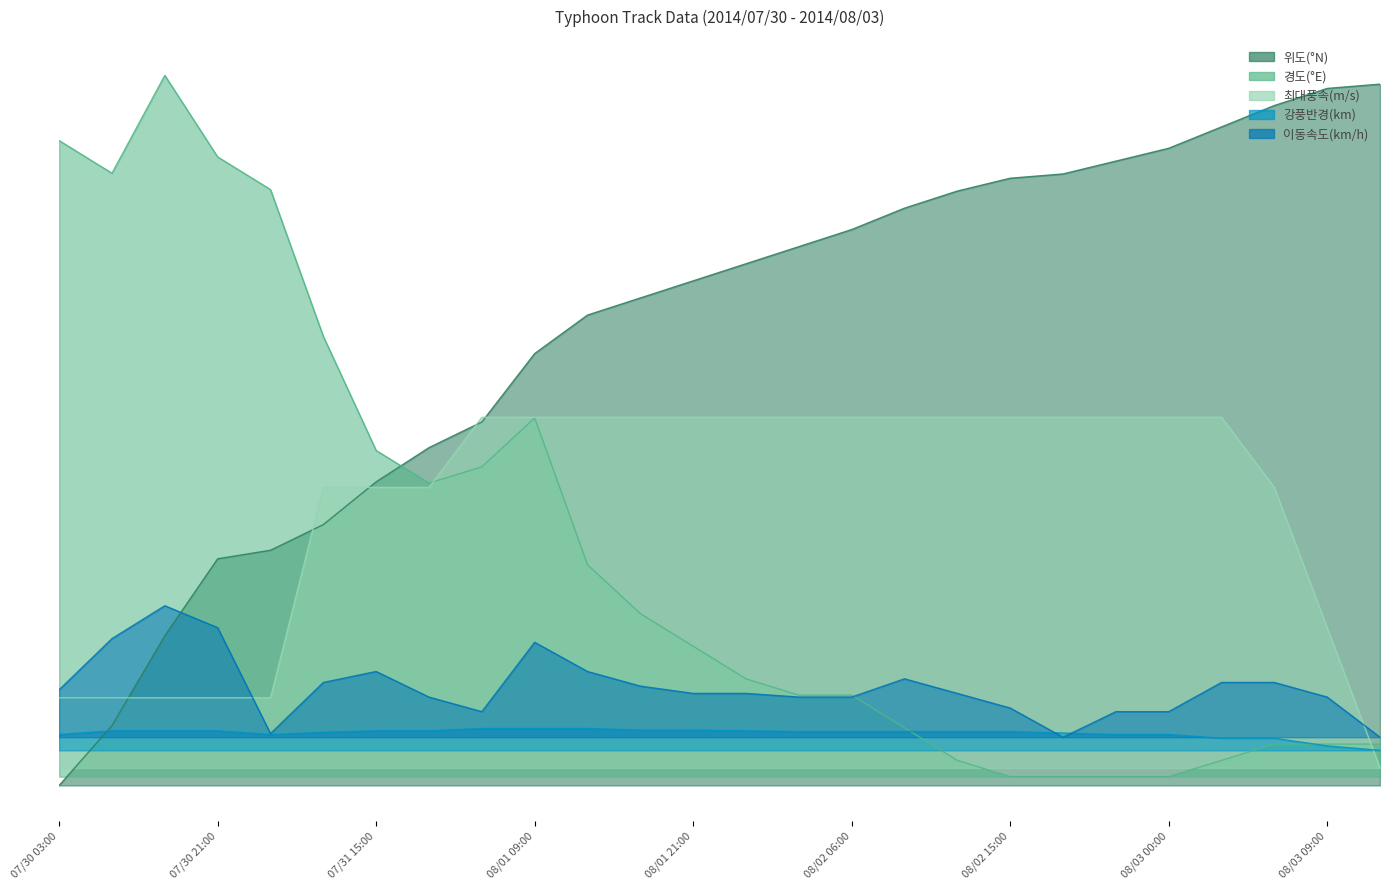

What is the difference between the maximum and minimum values in the 최대풍속(m/s) series?

400.0